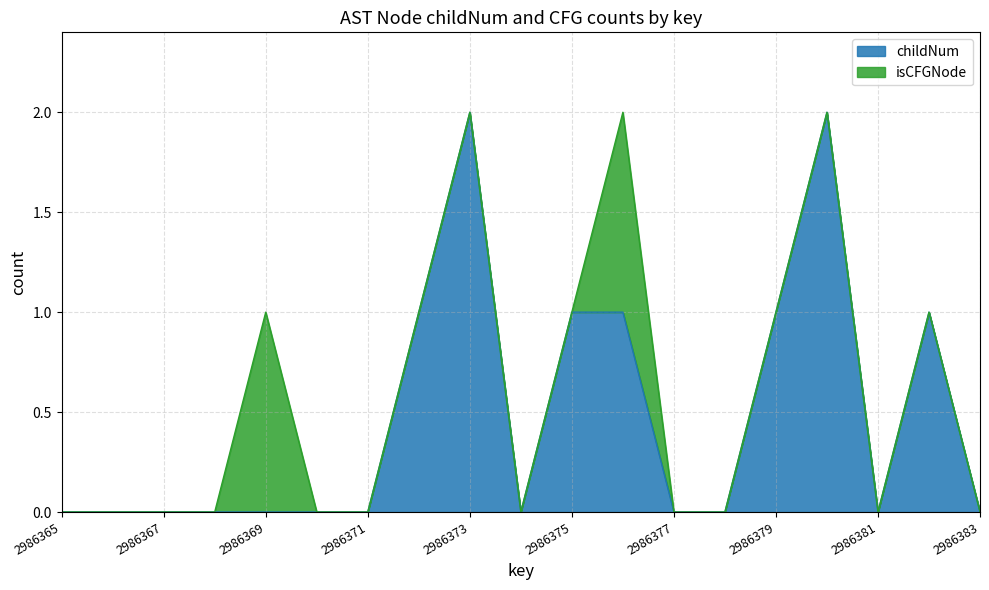

List the labels in order of value, largest first.

2986373, 2986380, 2986372, 2986375, 2986376, 2986379, 2986382, 2986365, 2986366, 2986367, 2986368, 2986369, 2986370, 2986371, 2986374, 2986377, 2986378, 2986381, 2986383